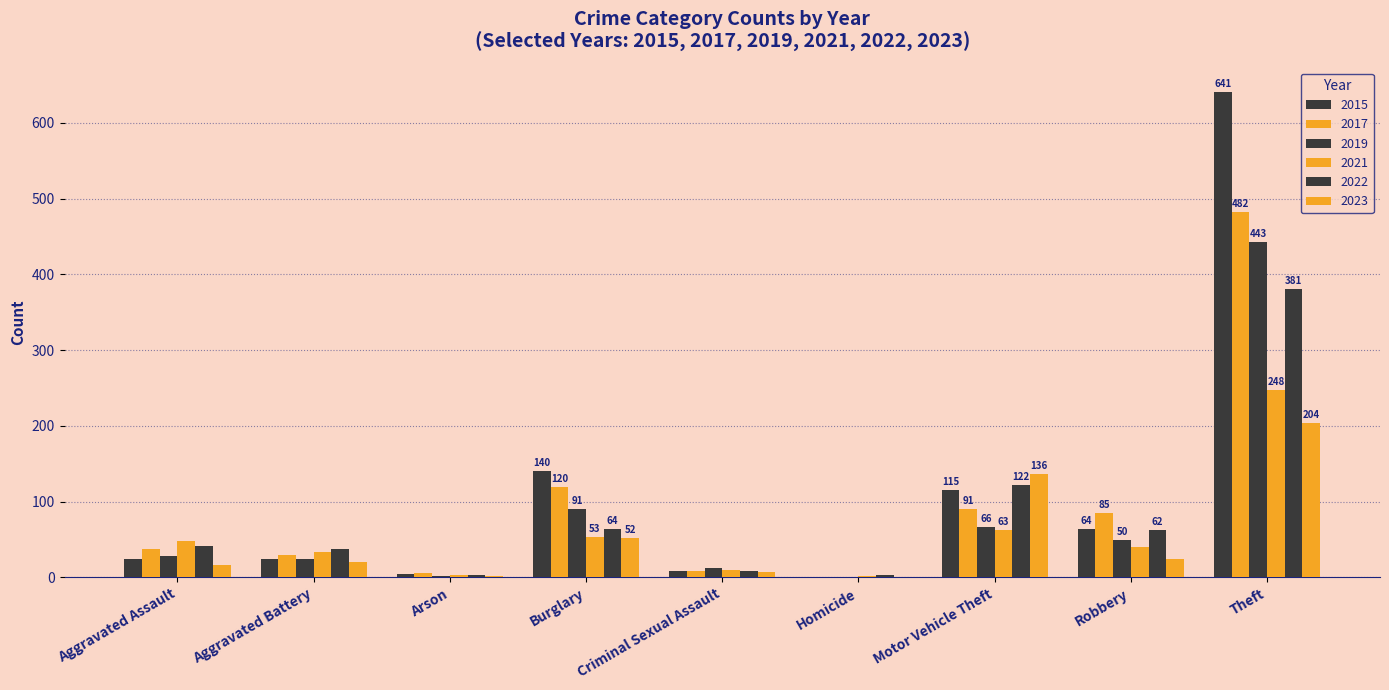

Are the bars horizontal?

No